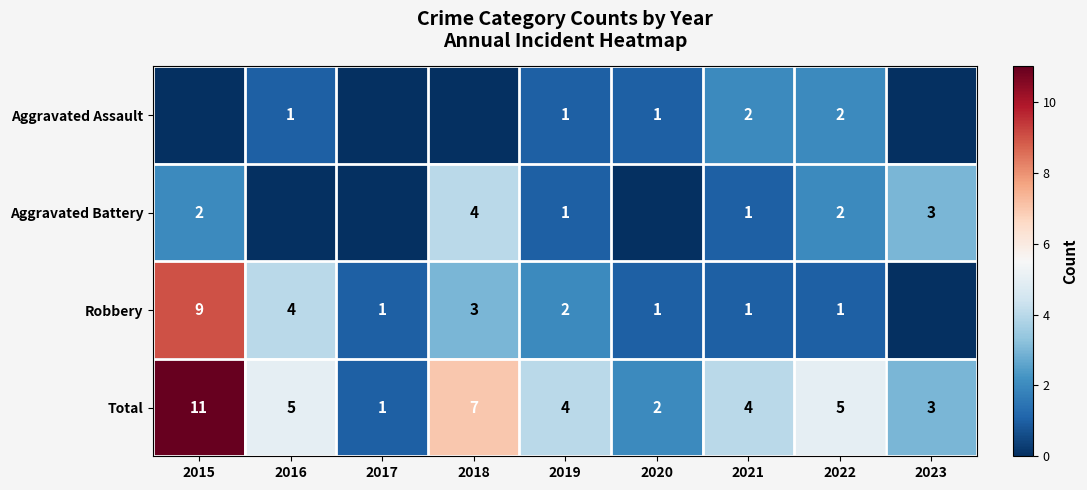

What value does the Total series have at 2022?

5